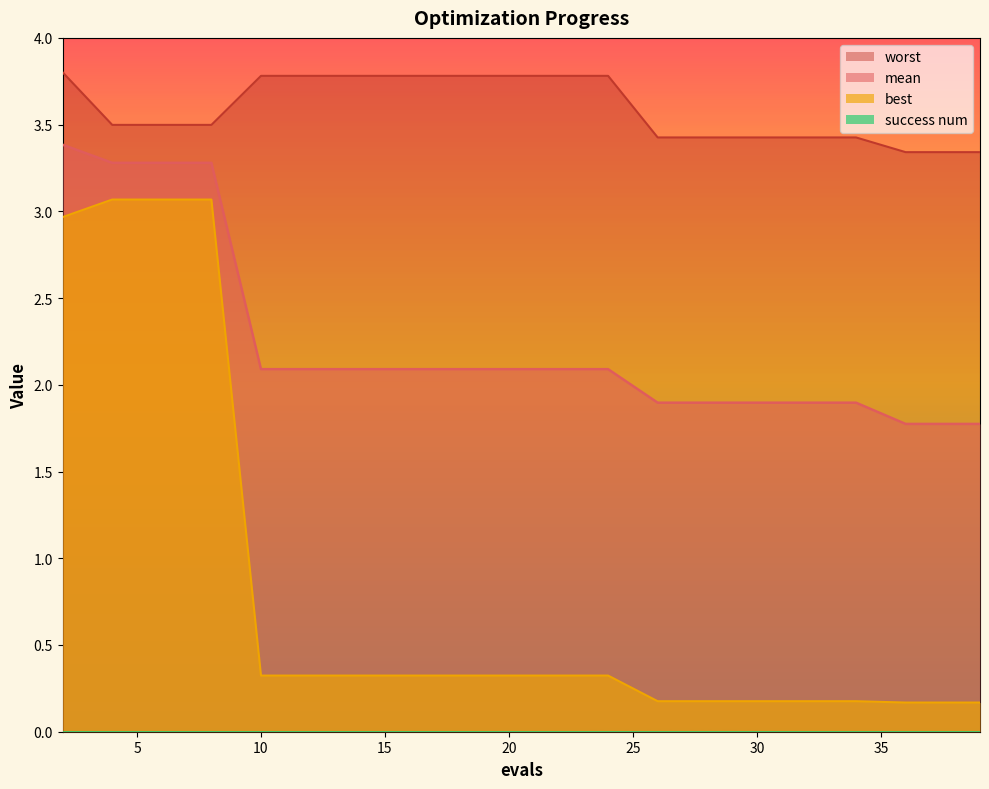

Rank the series by their average value, from highest to lowest.

worst, mean, best